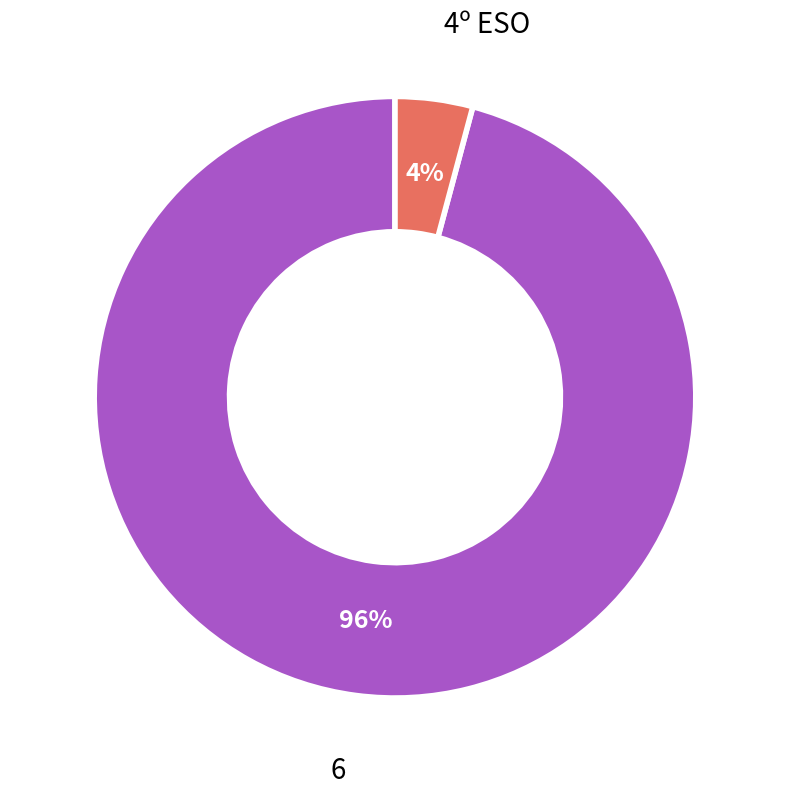

To the nearest percent, what is the difference between the largest and smallest slice percentages?

92%